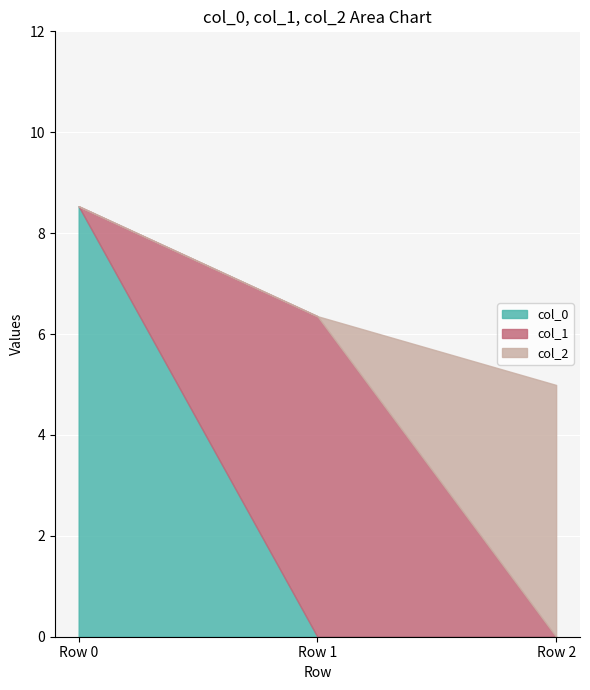

List the labels in order of col_2 value, largest first.

Row 2, Row 0, Row 1